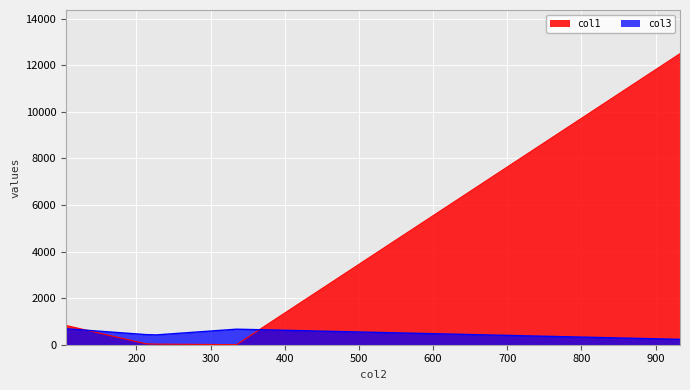

How many times do col1 and col3 cross each other?

2